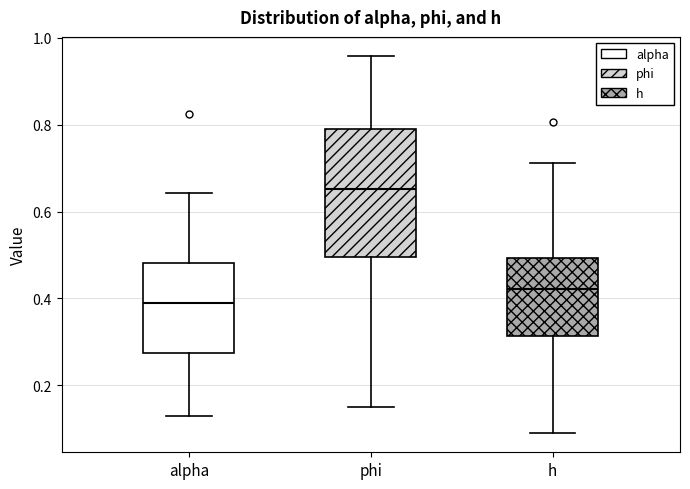

Where does the median line of the box for h sit on the y-axis? The values are not printed on the chart, so give them approximately, as read against the axis.

0.42